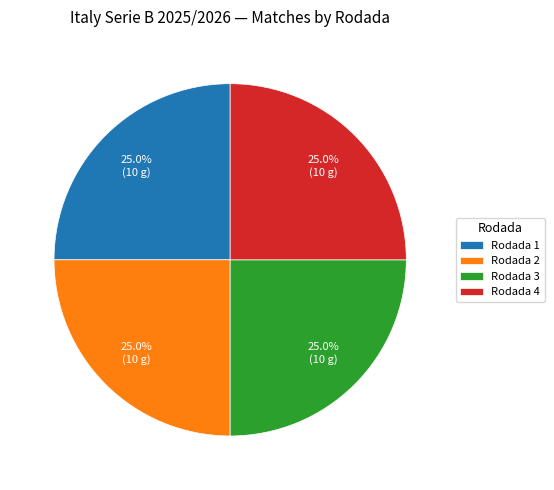

Approximately how many times larger is the value at Rodada 4 compared to Rodada 3?

1.0